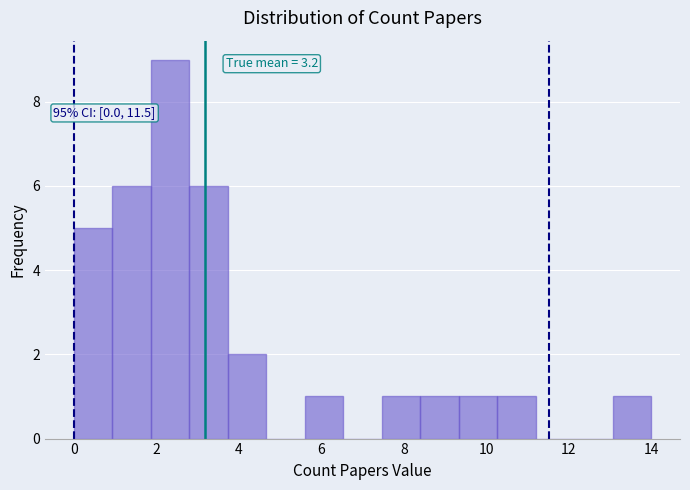

Over which range of the x-axis is the bar tallest?

1.8 to 2.8